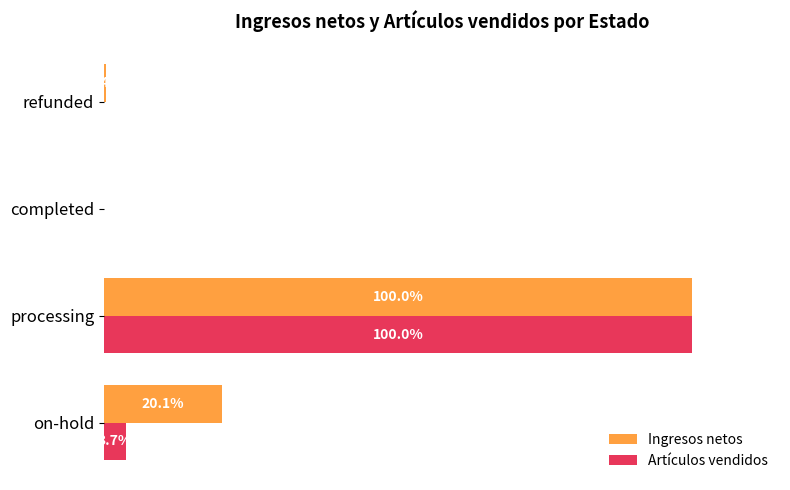

Between on-hold and completed, which series saw the biggest shift?

Ingresos netos